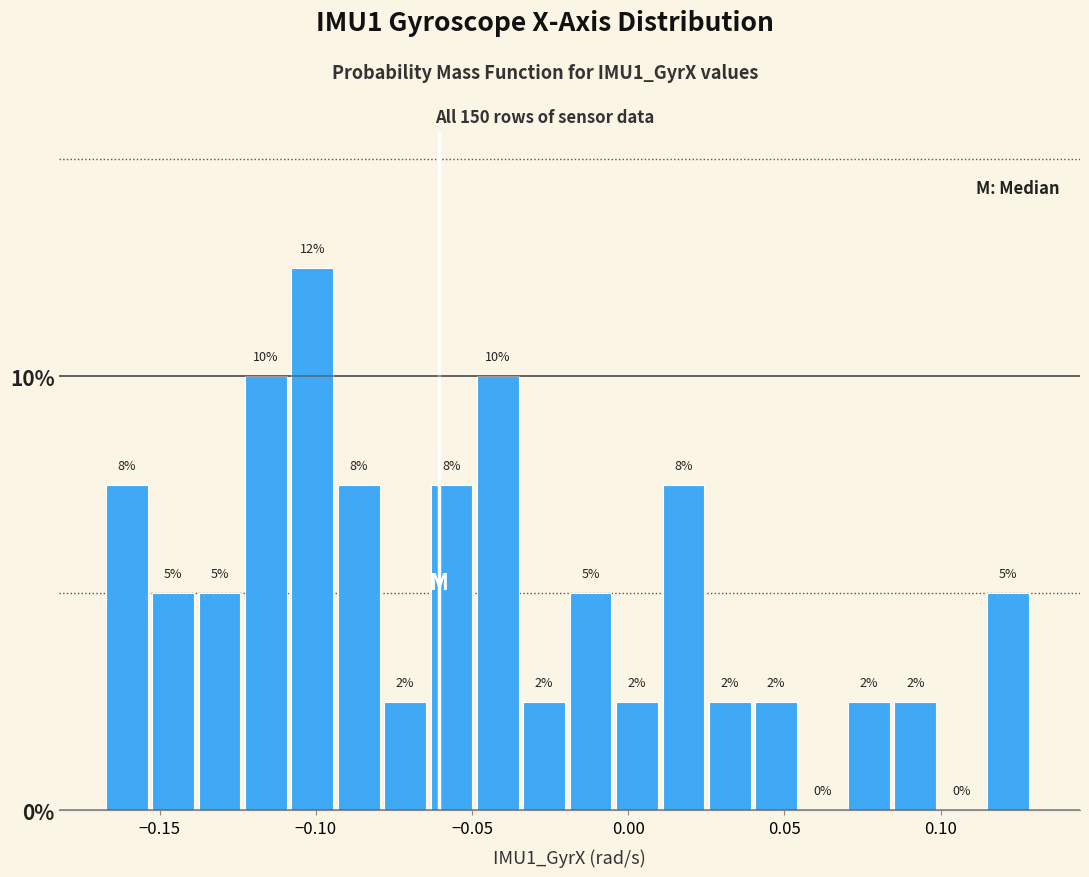

Read against the x-axis, roughly where is the centre of the tallest bar?

-0.100